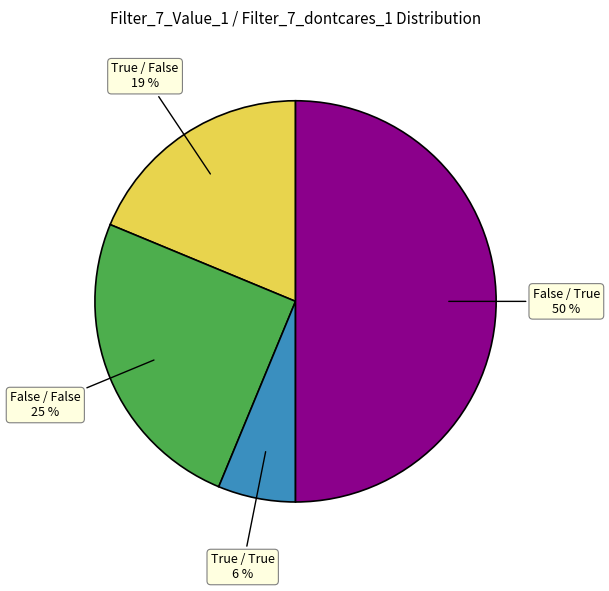

What percentage is the True / True slice, to the nearest percent?

6%